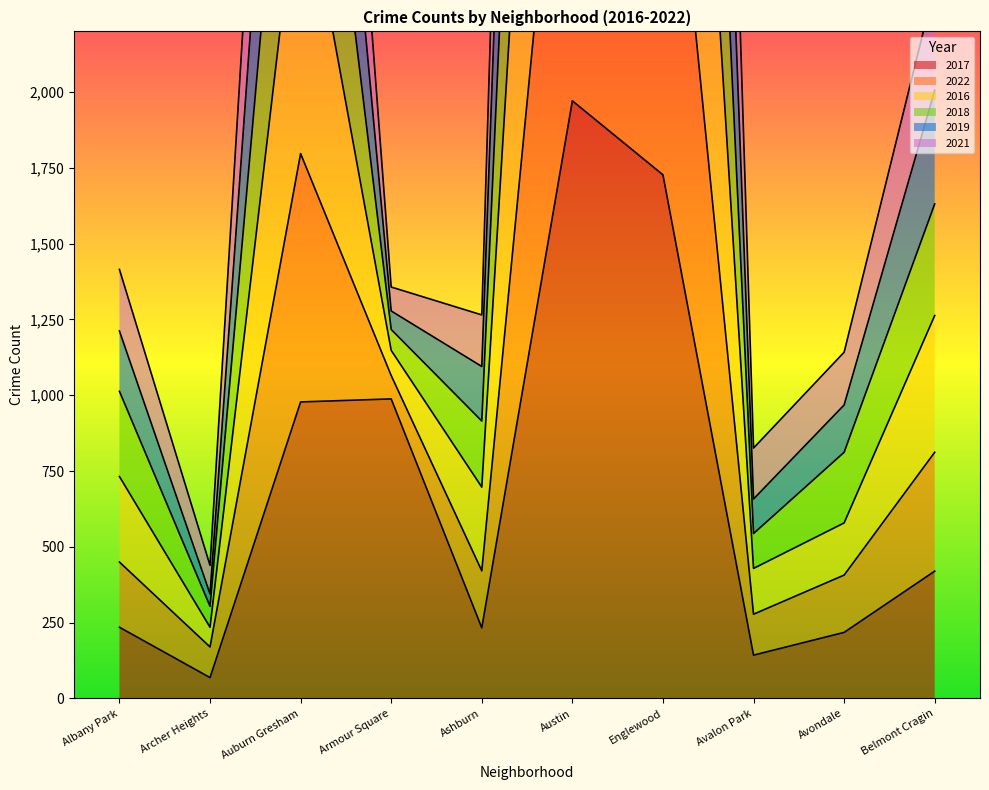

In 2022, how many points are lower than both neighbors (excluding endpoints)?

3